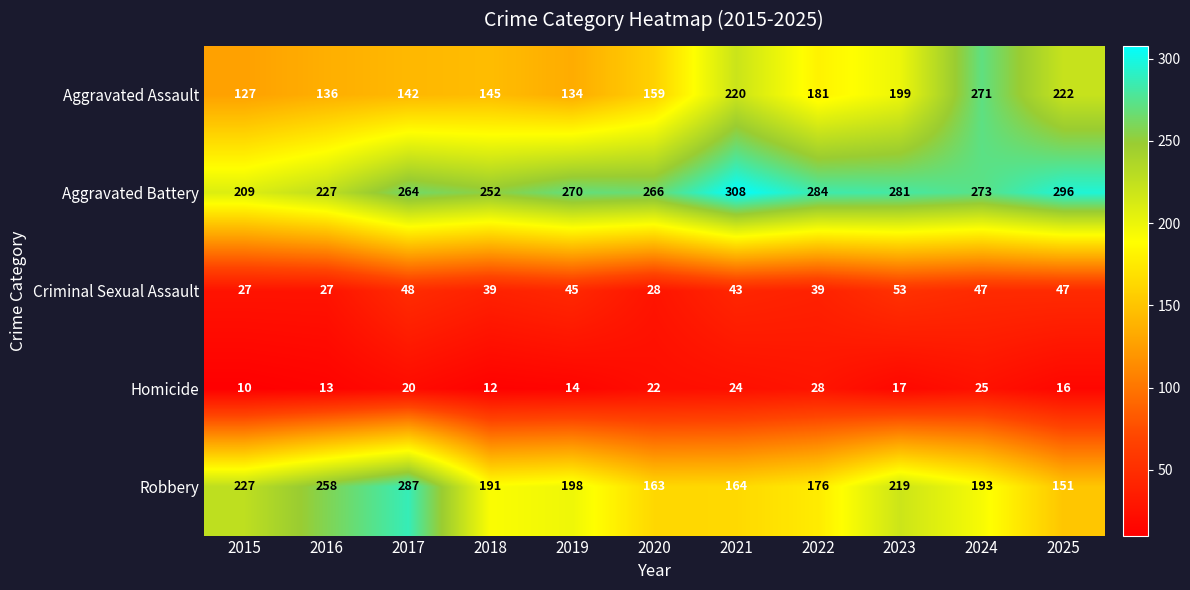

Which series has the largest range (max minus min)?

Aggravated Assault